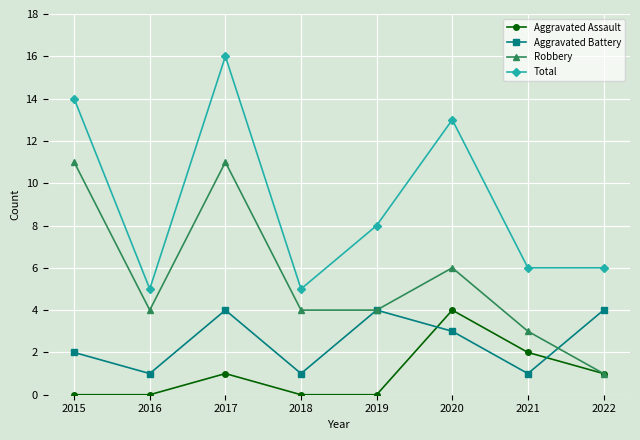

True or false: Aggravated Battery has a value of 0 at 2016.

False